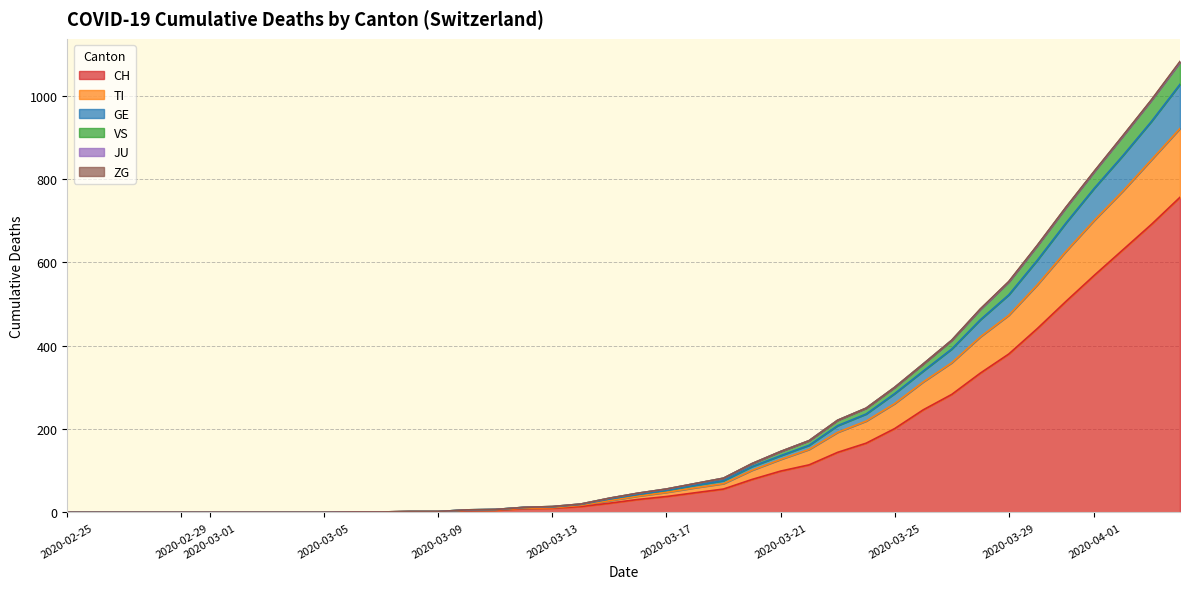

True or false: GE and TI cross at least once.

False